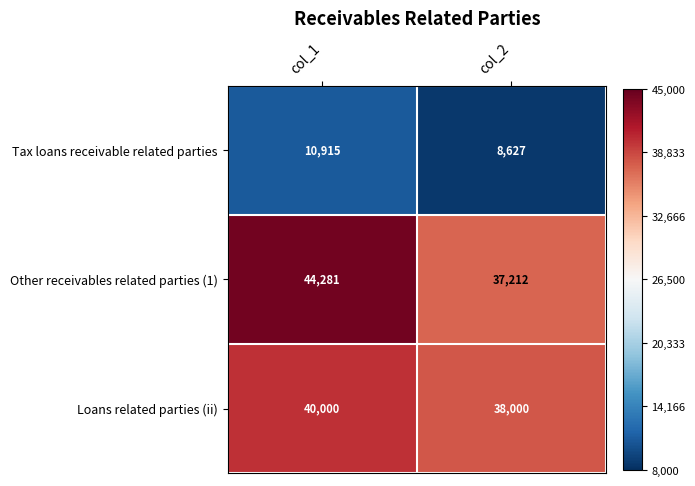

Reading left to right, transcribe all the data shown in this chart.

Tax loans receivable related parties: col_1=10915	col_2=8627
Other receivables related parties (1): col_1=44281	col_2=37212
Loans related parties (ii): col_1=40000	col_2=38000